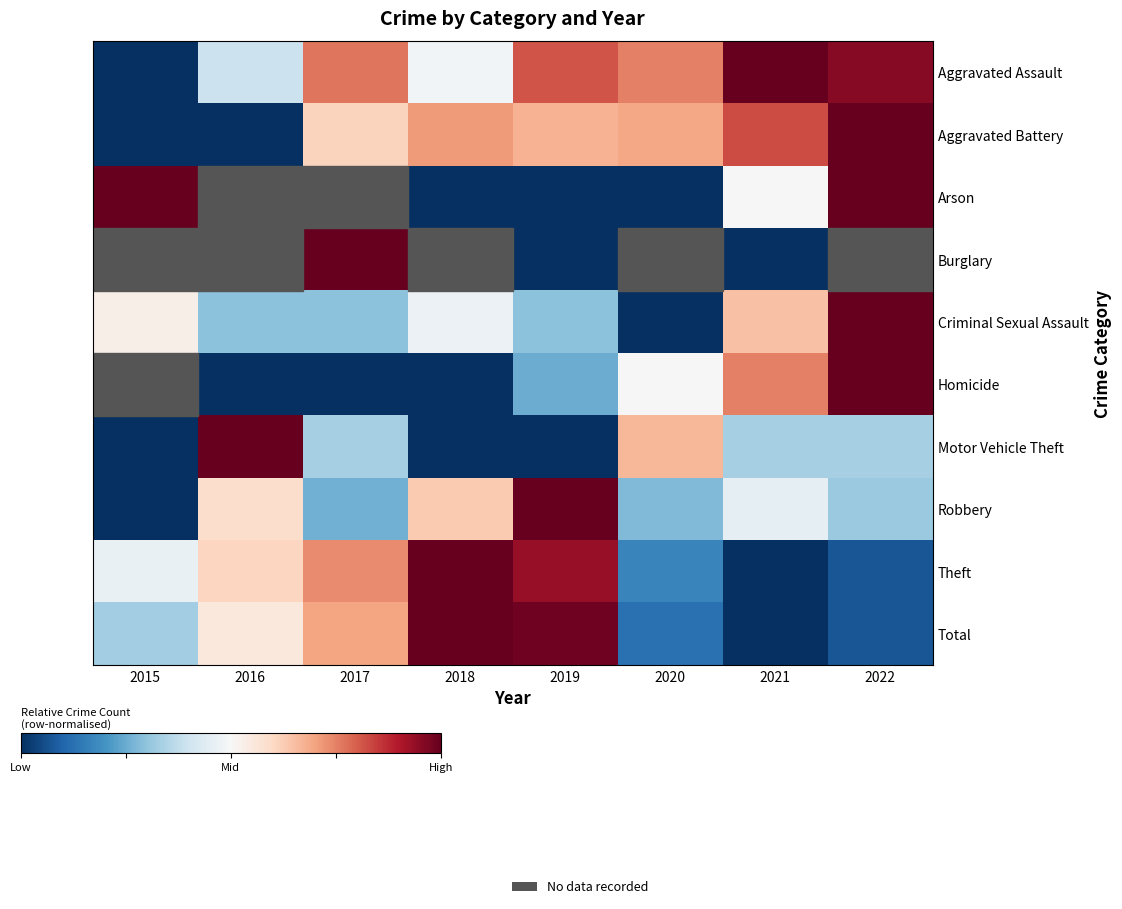

How many distinct data groups are displayed?

10